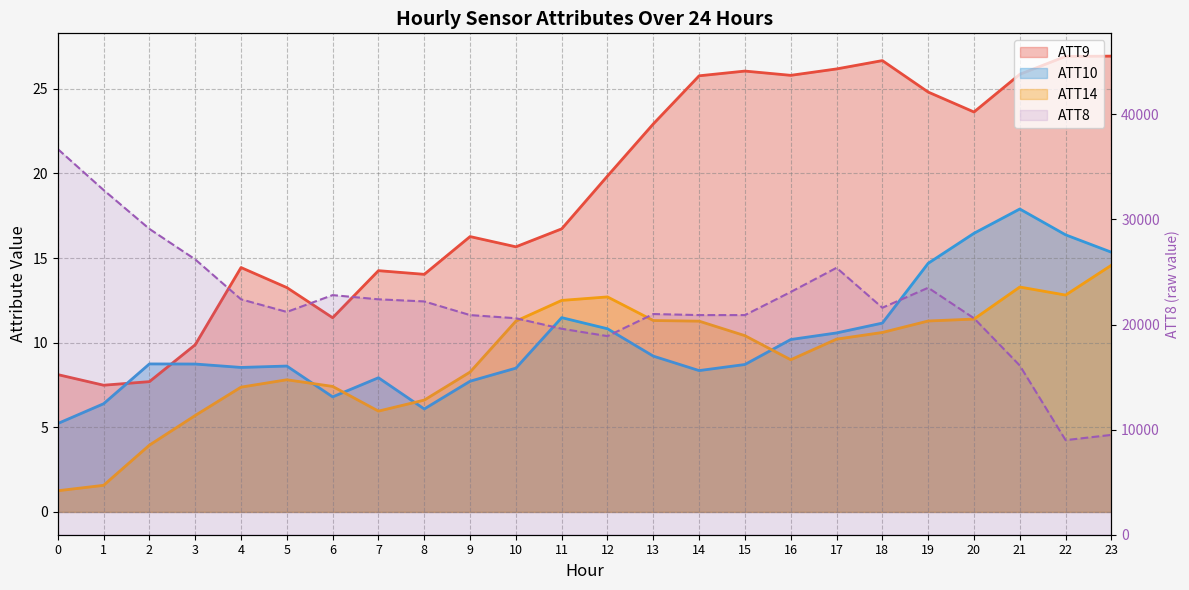

In ATT10, how many points are higher than both neighbors (excluding endpoints)?

5